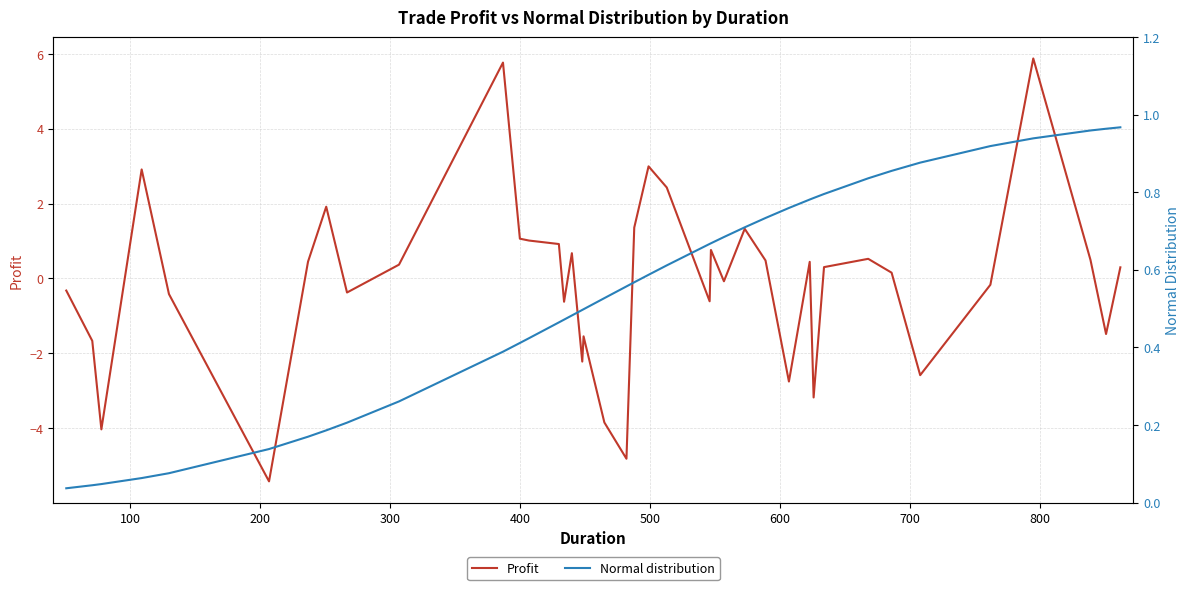

True or false: Profit has more than 2 interior local peaks.

True